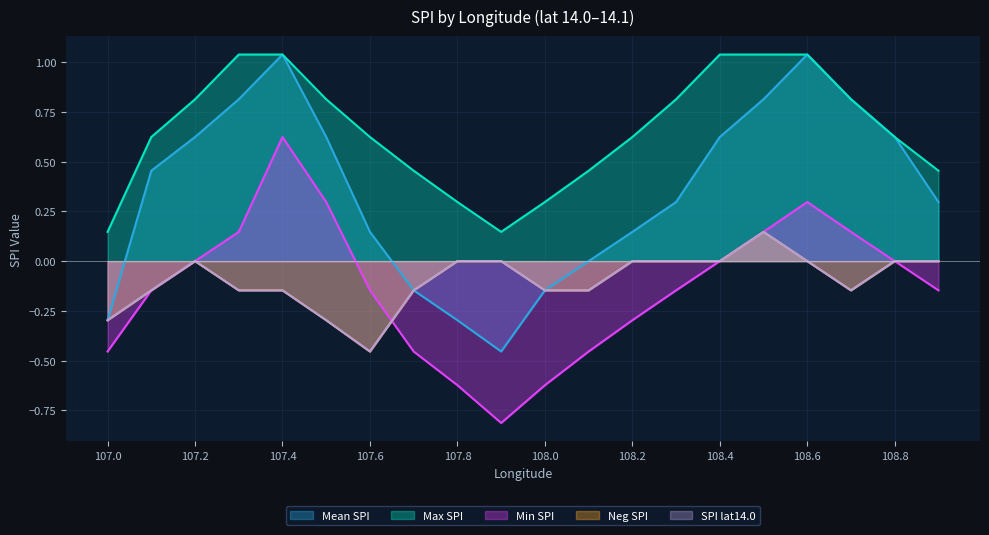

What are all the series names shown in the legend?

Mean SPI, Max SPI, Min SPI, Neg SPI, SPI lat14.0